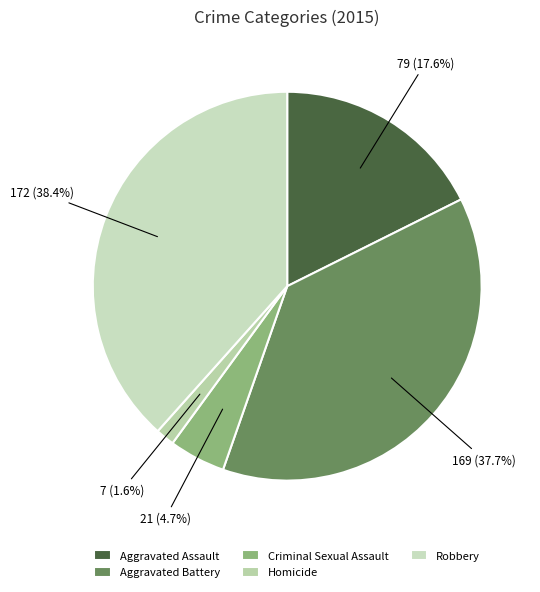

Count the number of slices in the pie.

5